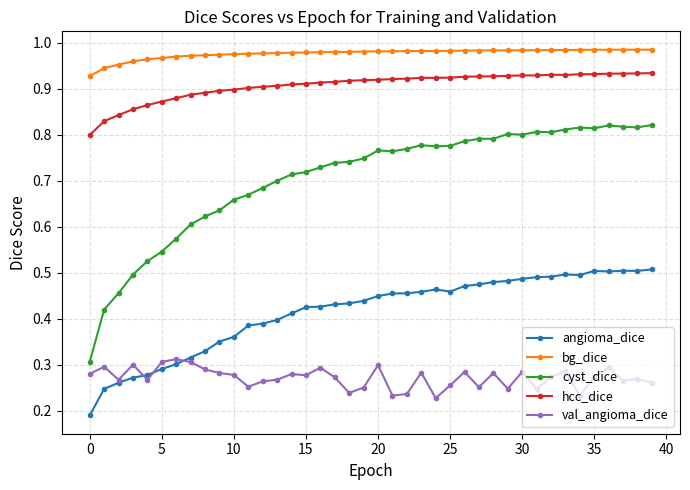

How many categories are shown in the chart?

40